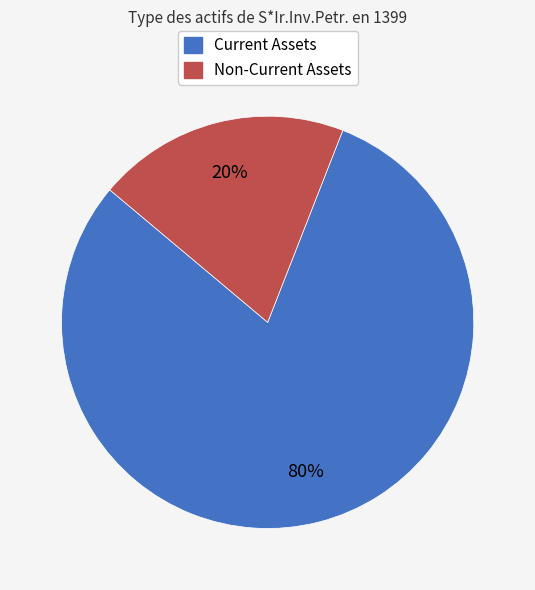

Is it true that Non-Current Assets is 35% of the pie?

False